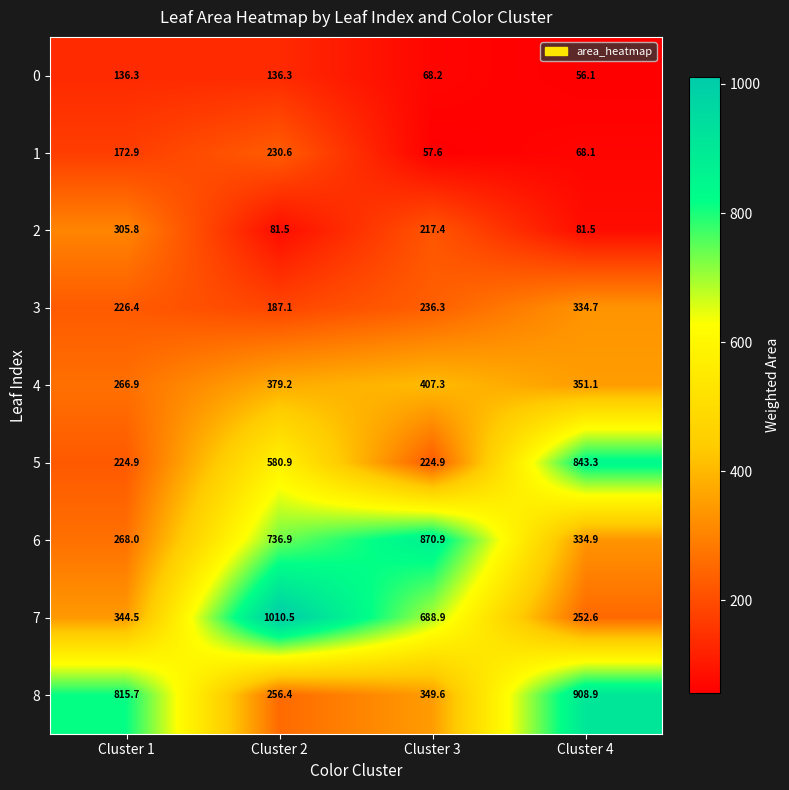

The 0 series shows 30.0 at Cluster 3. True or false?

False